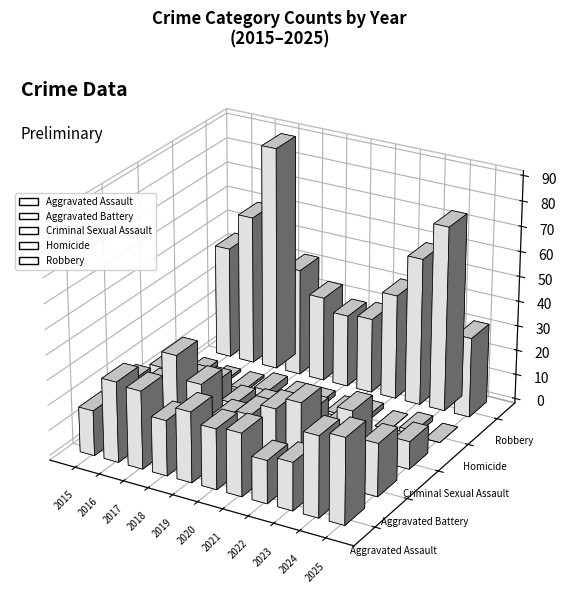

Reading left to right, extract all data points from this chart.

Aggravated Assault: 2015=18	2016=32	2017=31	2018=22	2019=28	2020=24	2021=25	2022=17	2023=19	2024=32	2025=34
Aggravated Battery: 2015=19	2016=20	2017=35	2018=26	2019=15	2020=19	2021=24	2022=29	2023=18	2024=31	2025=21
Criminal Sexual Assault: 2015=15	2016=12	2017=13	2018=8	2019=9	2020=7	2021=12	2022=8	2023=3	2024=6	2025=11
Homicide: 2015=2	2016=1	2017=1	2018=3	2019=2	2020=2	2021=1	2022=2	2023=0	2024=2	2025=0
Robbery: 2015=45	2016=60	2017=90	2018=43	2019=34	2020=29	2021=30	2022=42	2023=59	2024=74	2025=32